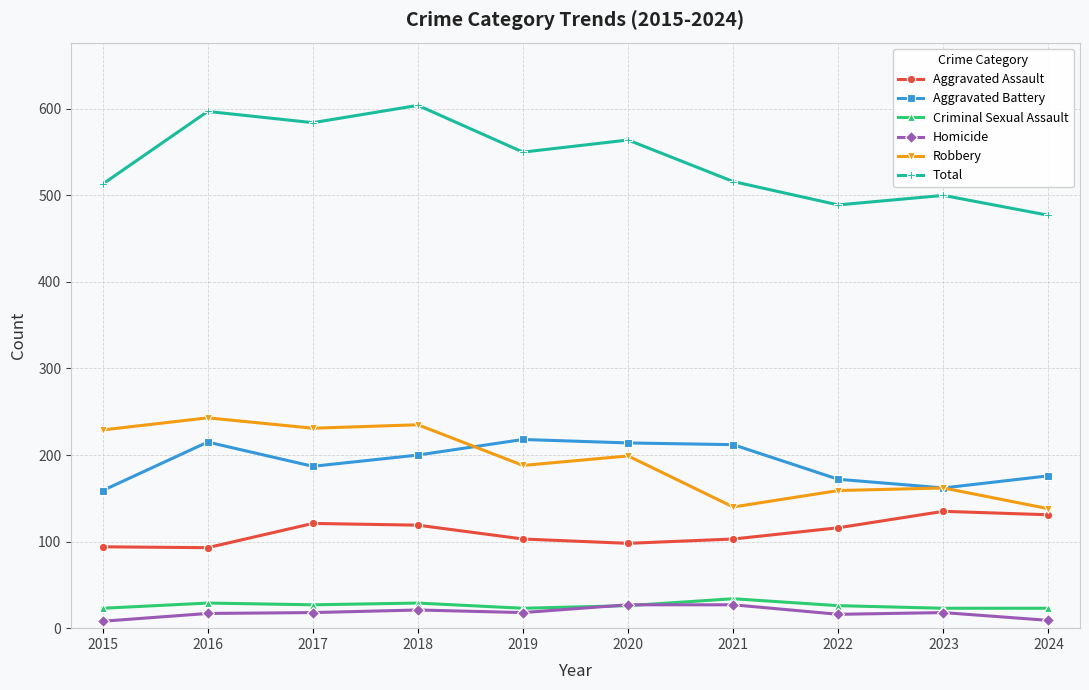

What is the difference between the maximum and minimum values in the Robbery series?

105